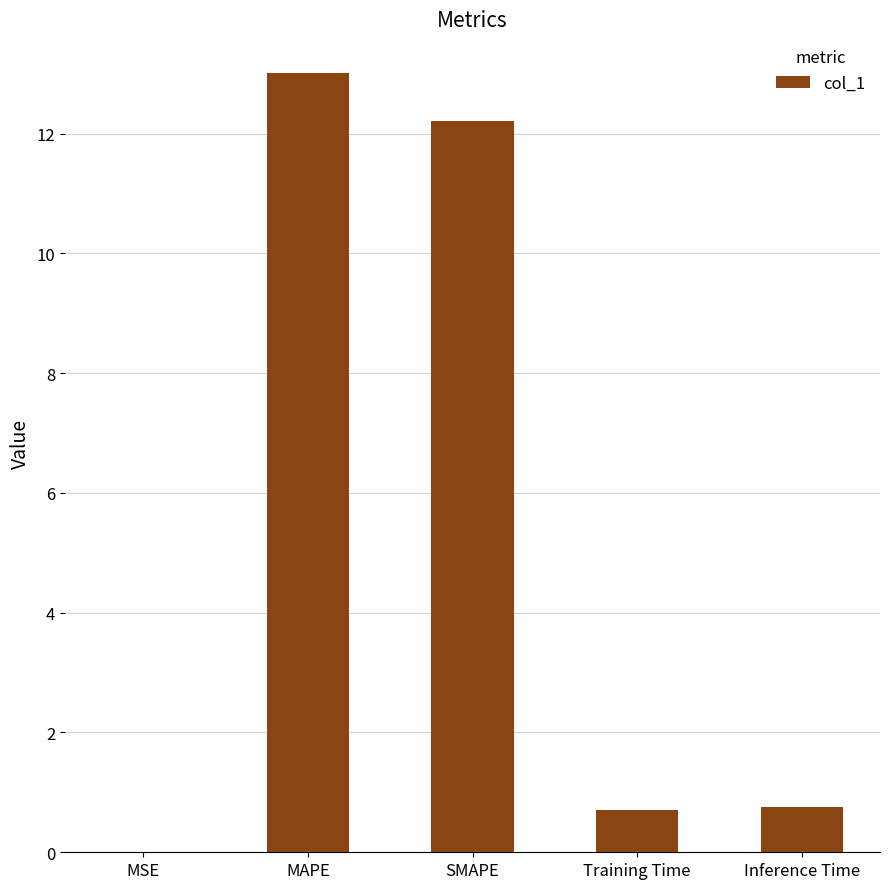

The value at MAPE is 13.0. True or false?

True